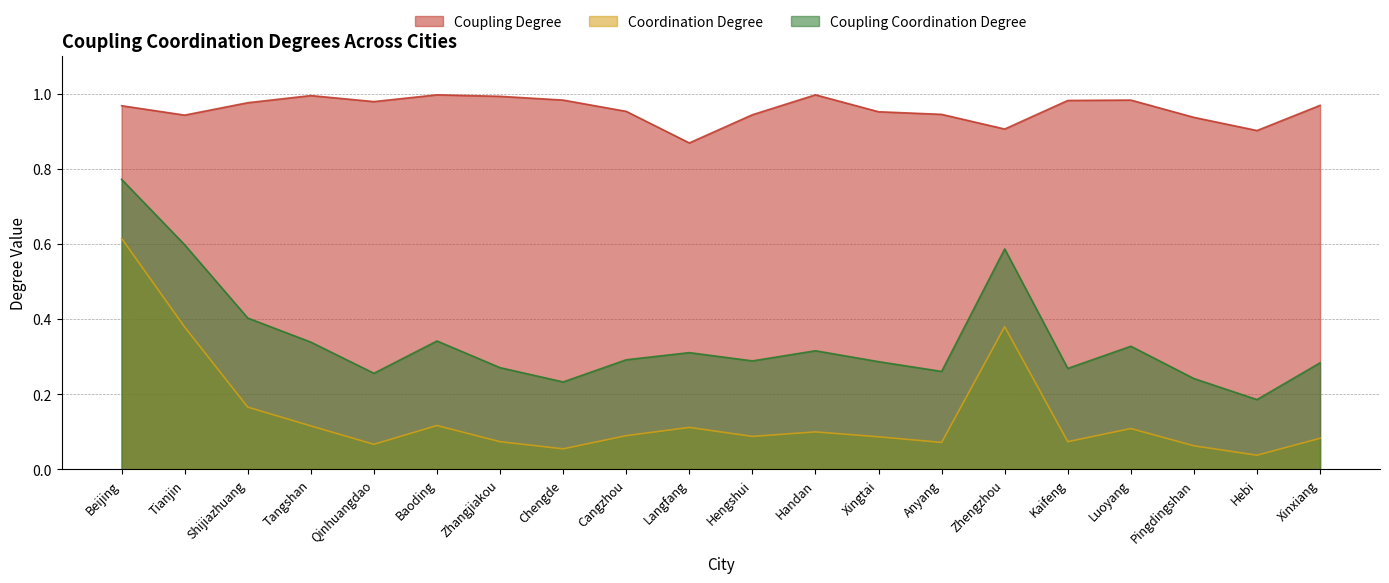

What is the difference between the highest and lowest values at Pingdingshan?

0.9